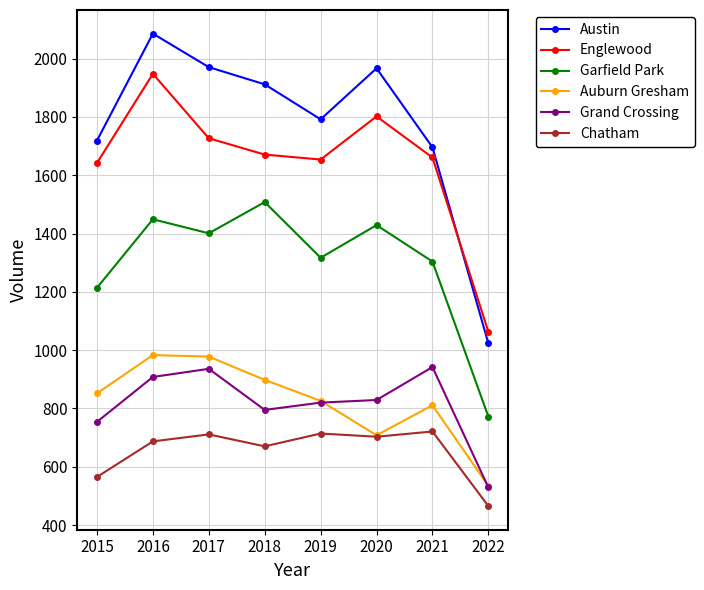

Which series changed the most between 2015 and 2018?

Garfield Park